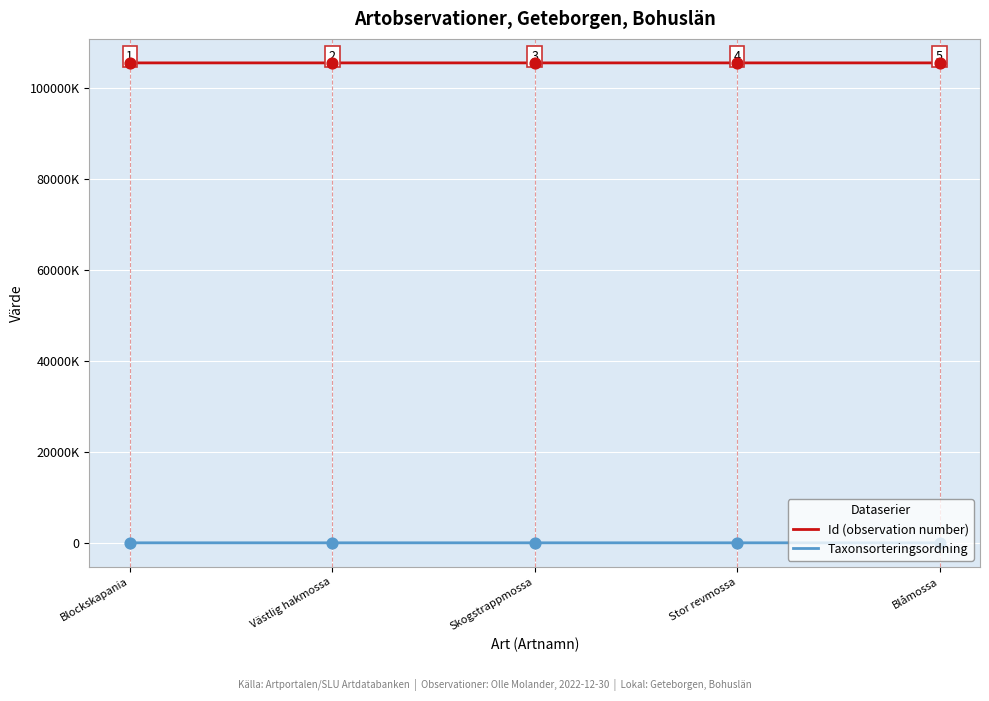

At how many categories does at least one series exceed 83363693?

5